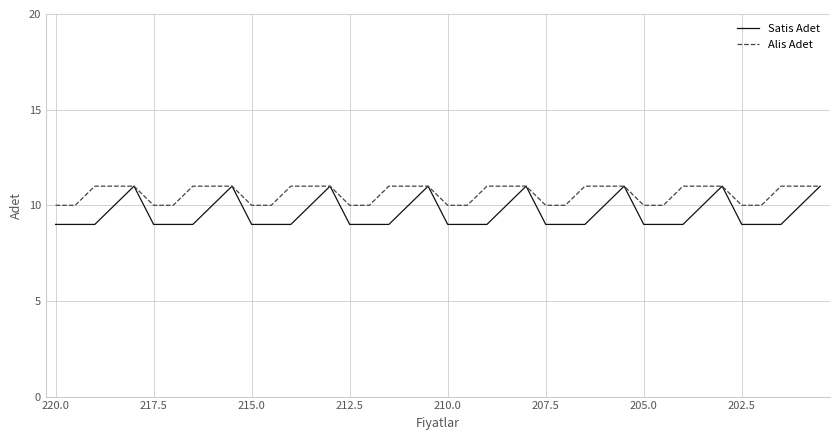

Rank the series by their average value, from lowest to highest.

Satis Adet, Alis Adet